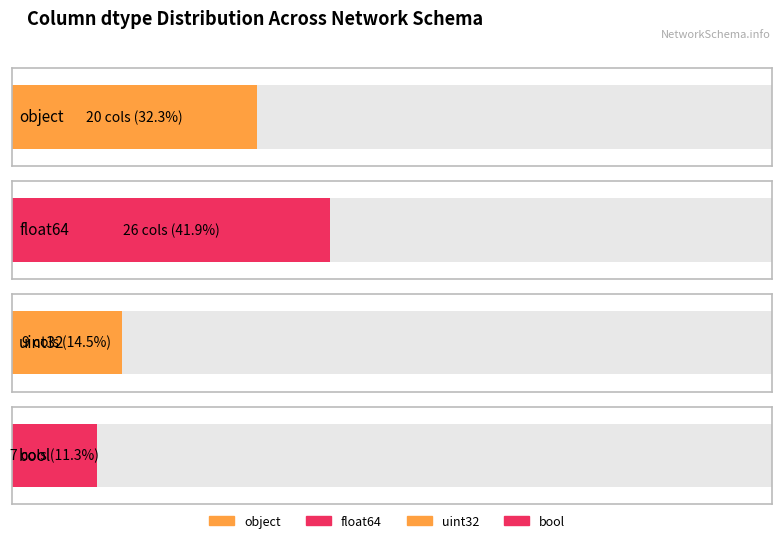

Rank the categories by value from lowest to highest.

bool, uint32, object, float64